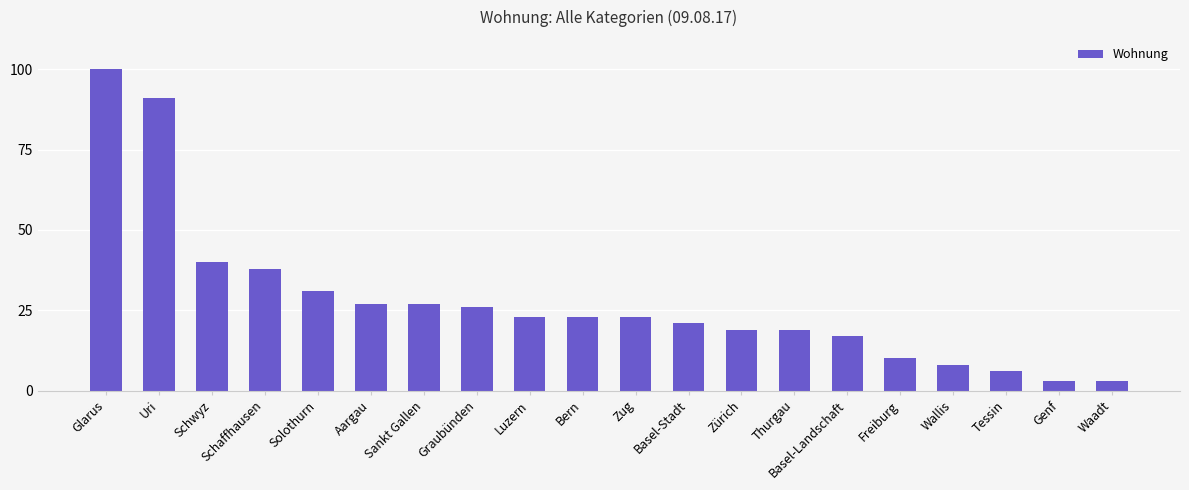

Does the chart contain stacked bars?

No